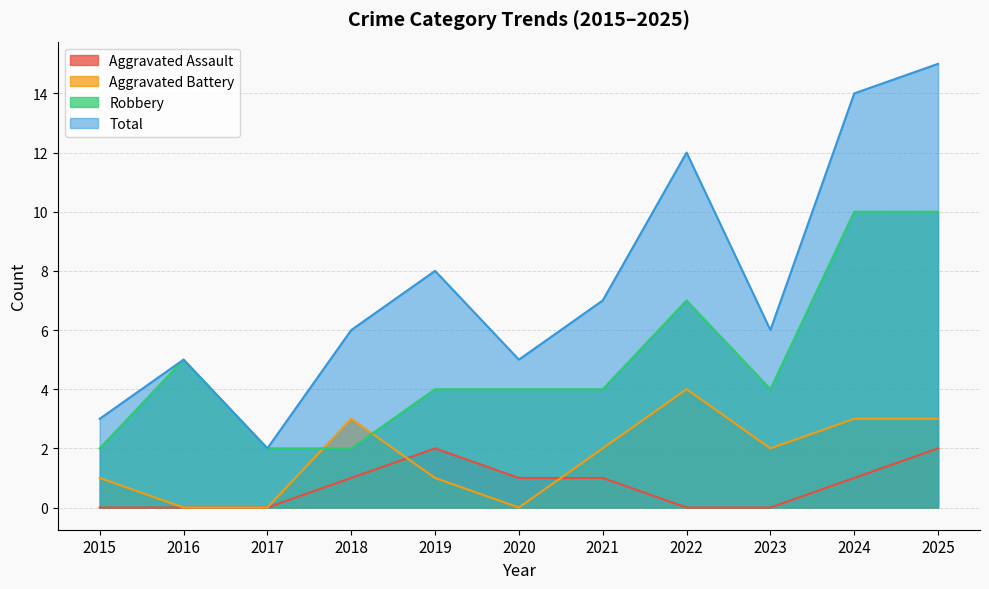

Which series changed the most between 2022 and 2024?

Robbery